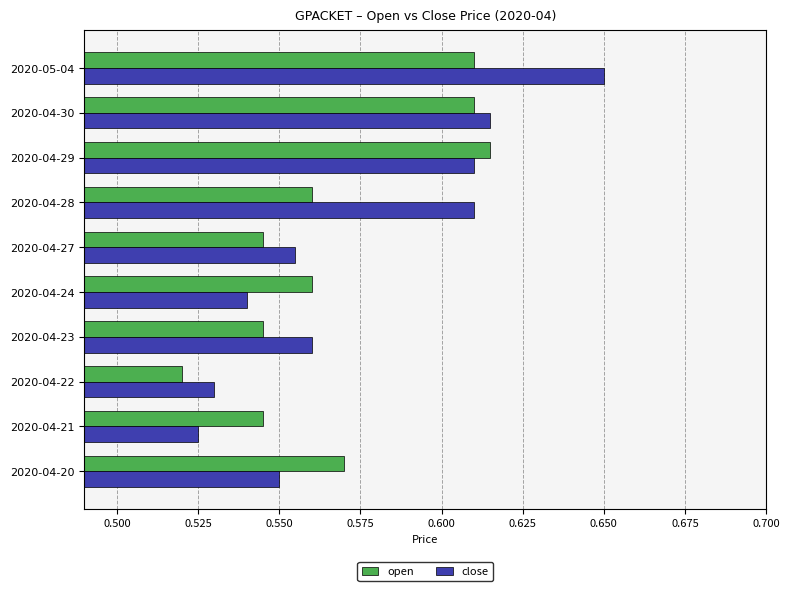

What is the sum of the open values at 2020-05-04 and 2020-04-24?

1.2